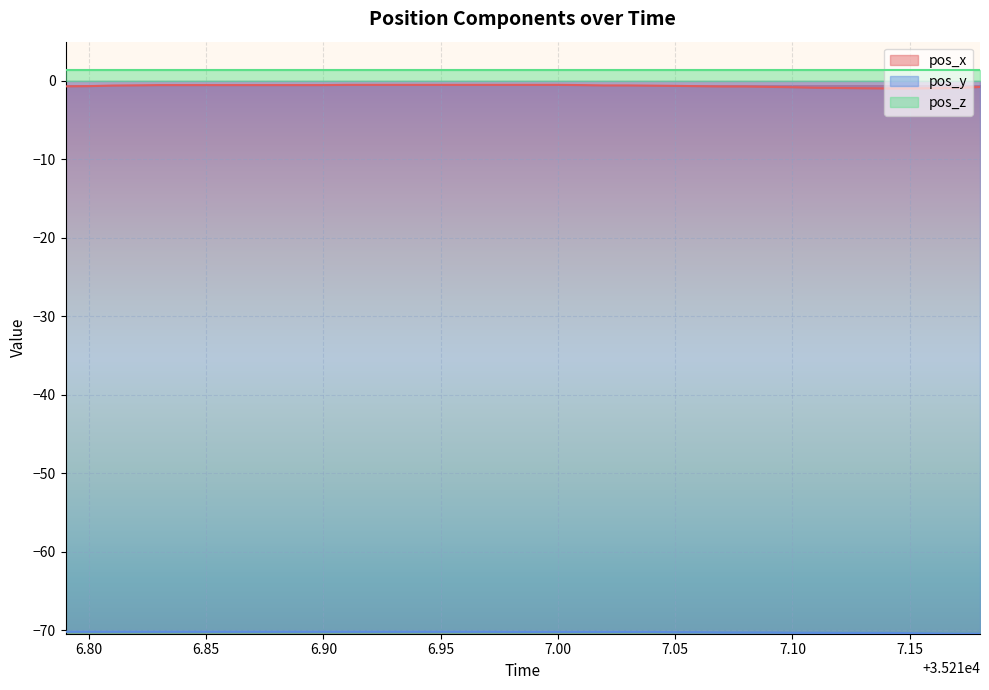

True or false: pos_z has a value of 1.4 at 6.85.

True